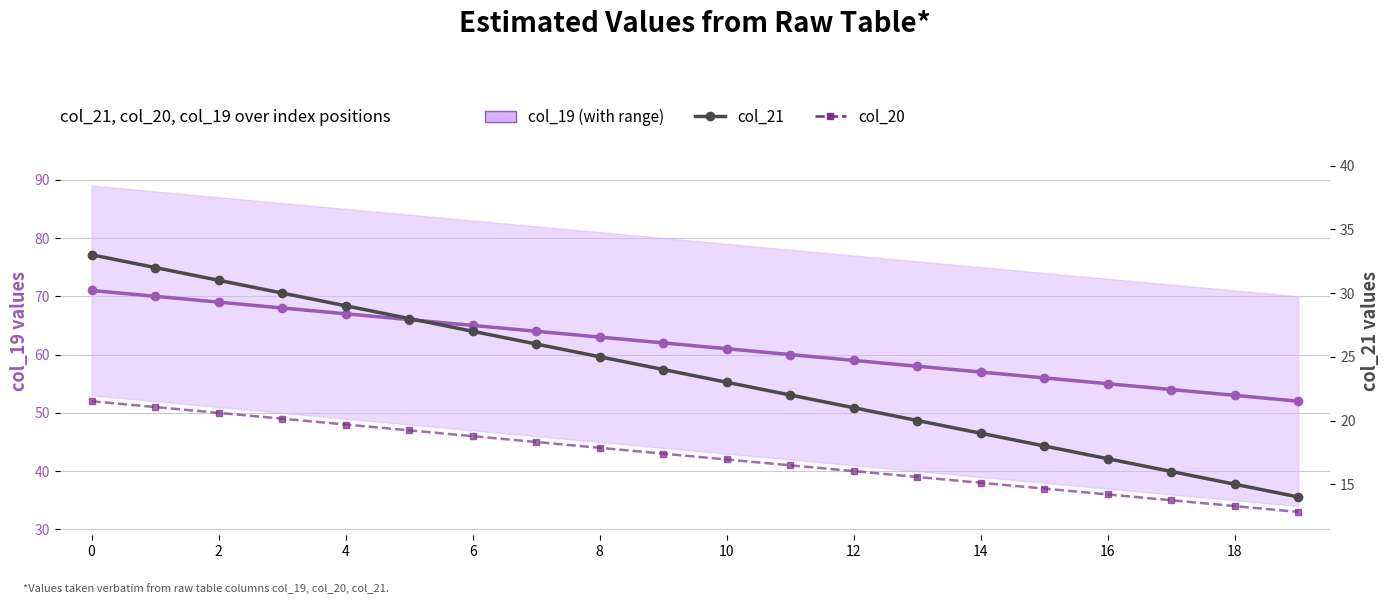

True or false: col_19 (primary) and col_20 (tertiary) cross at least once.

False